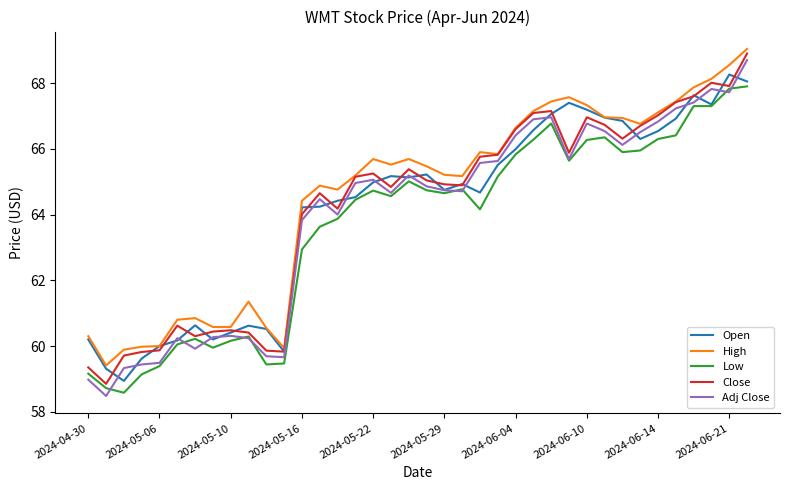

What is the minimum value shown in the chart?

58.5